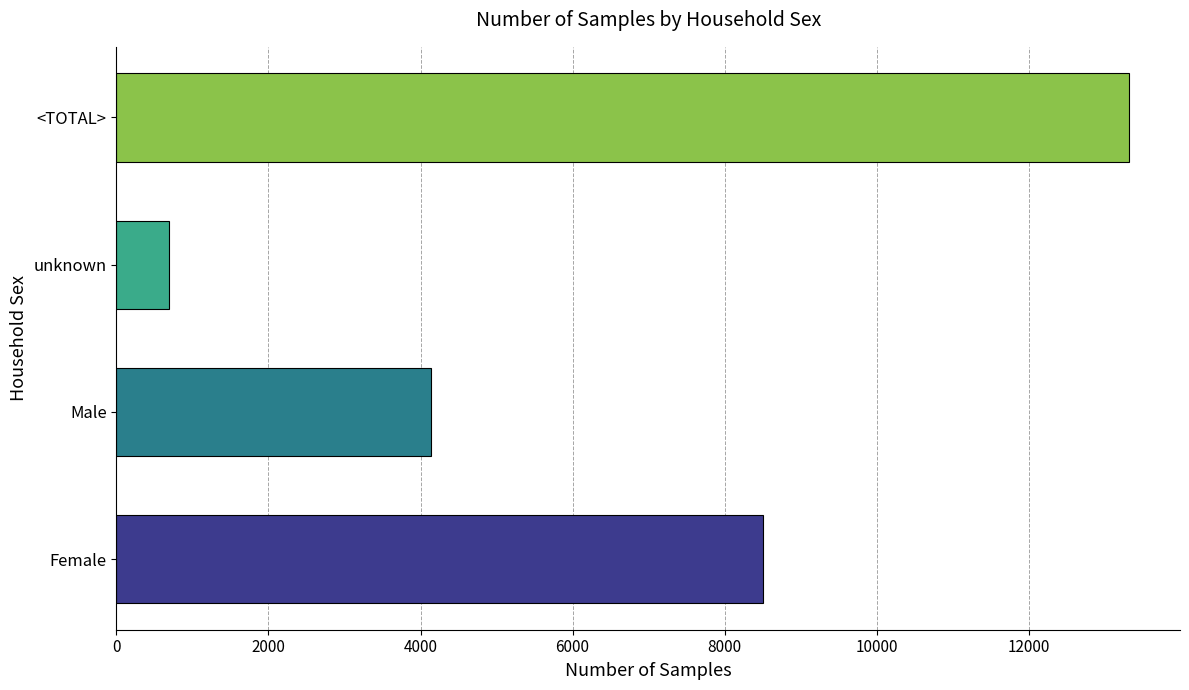

Rank the categories by value from lowest to highest.

unknown, Male, Female, <TOTAL>